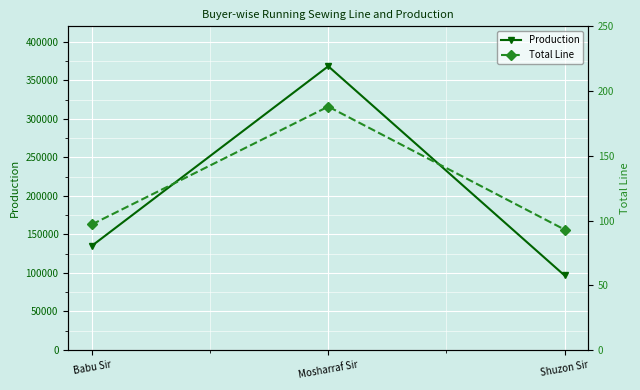

Which has a higher value, Shuzon Sir or Babu Sir?

Babu Sir